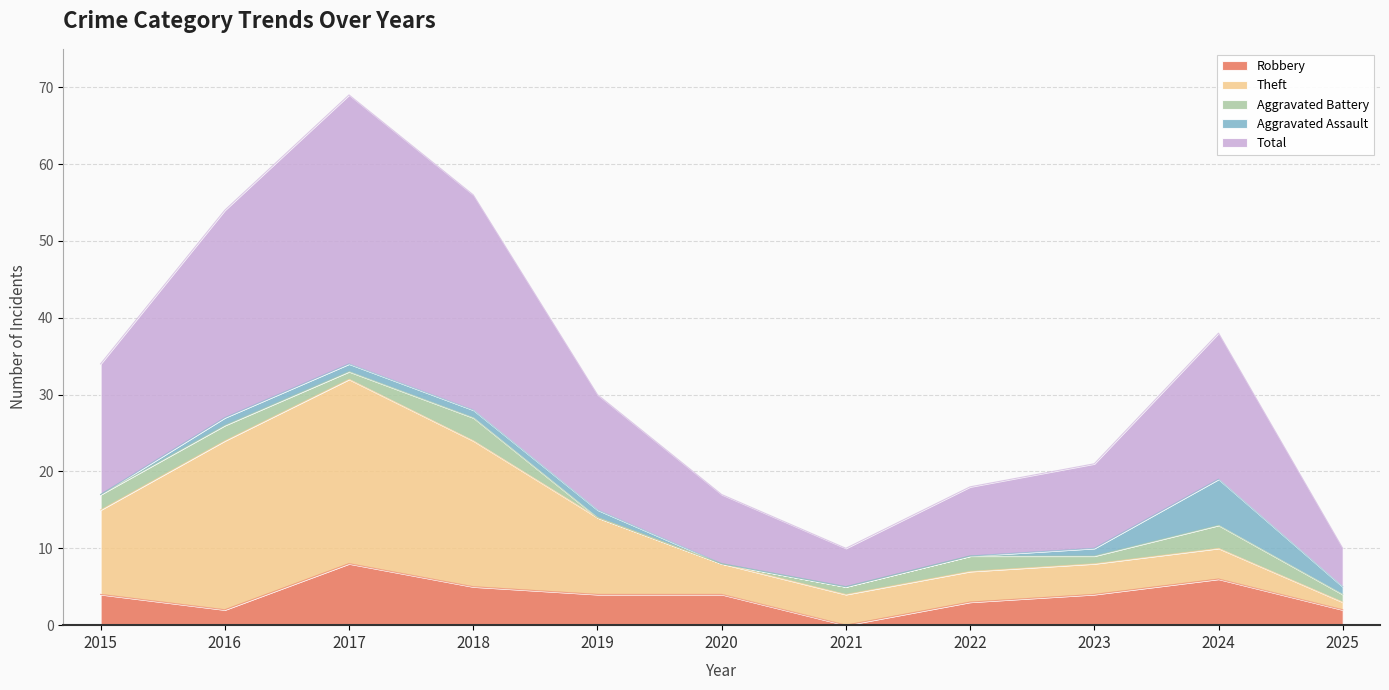

True or false: Theft has more than 0 interior local peaks.

True